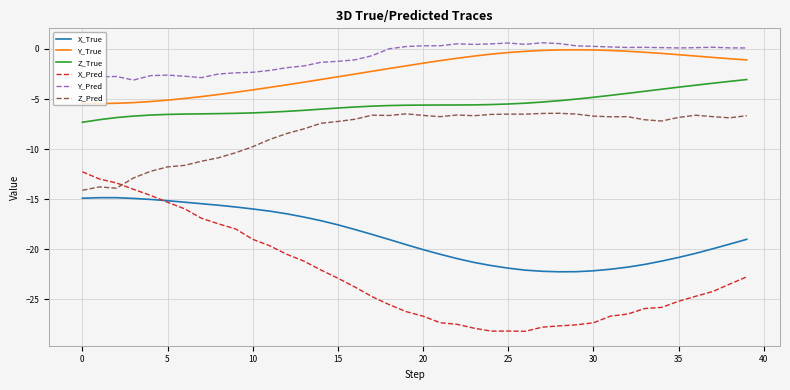

Does the chart have visible grid lines?

Yes